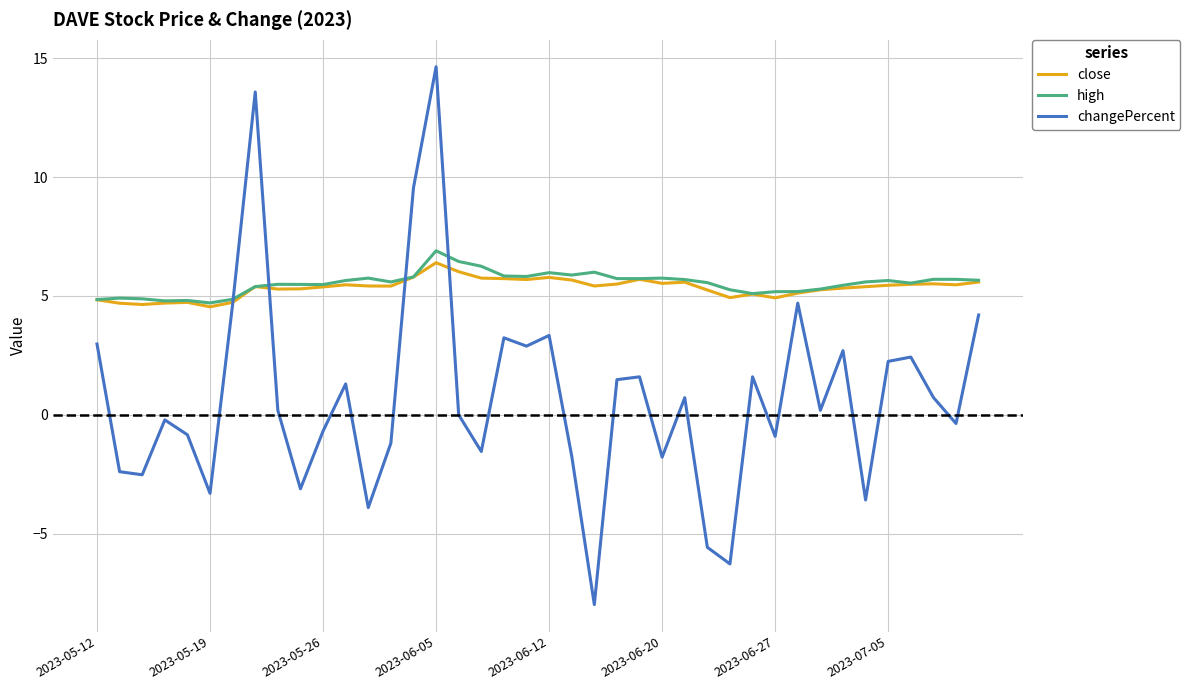

Which series has the widest spread of values?

changePercent